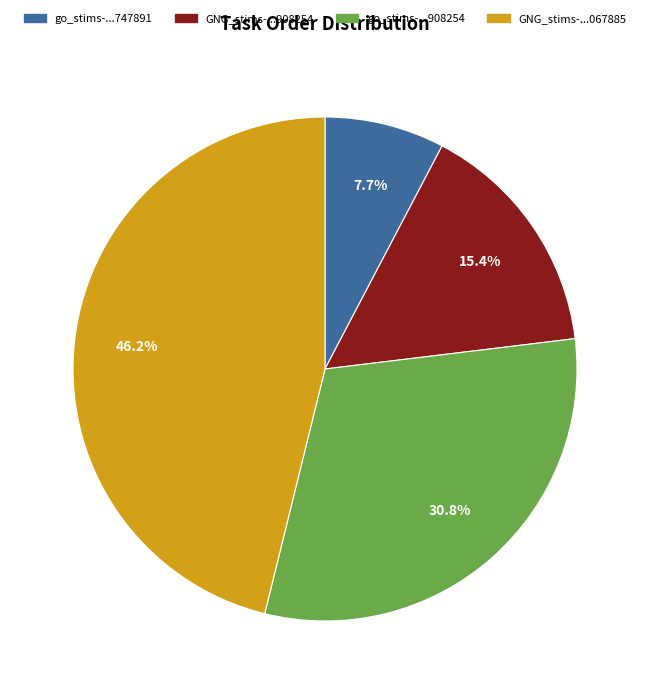

How many segments does this pie chart have?

4